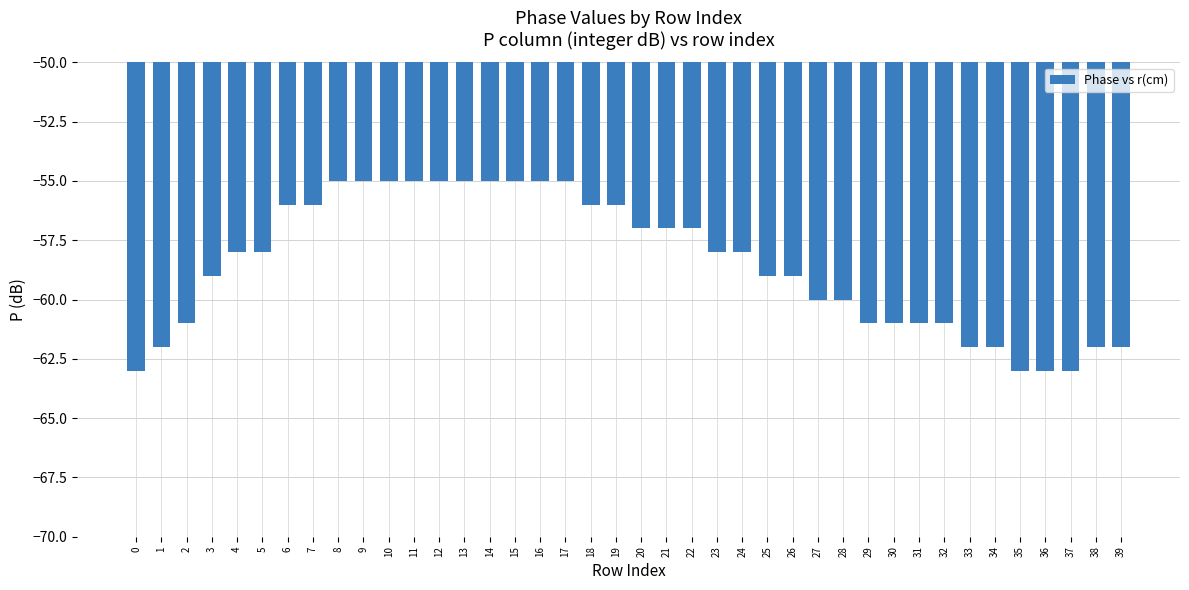

What is the smallest value displayed?

-63